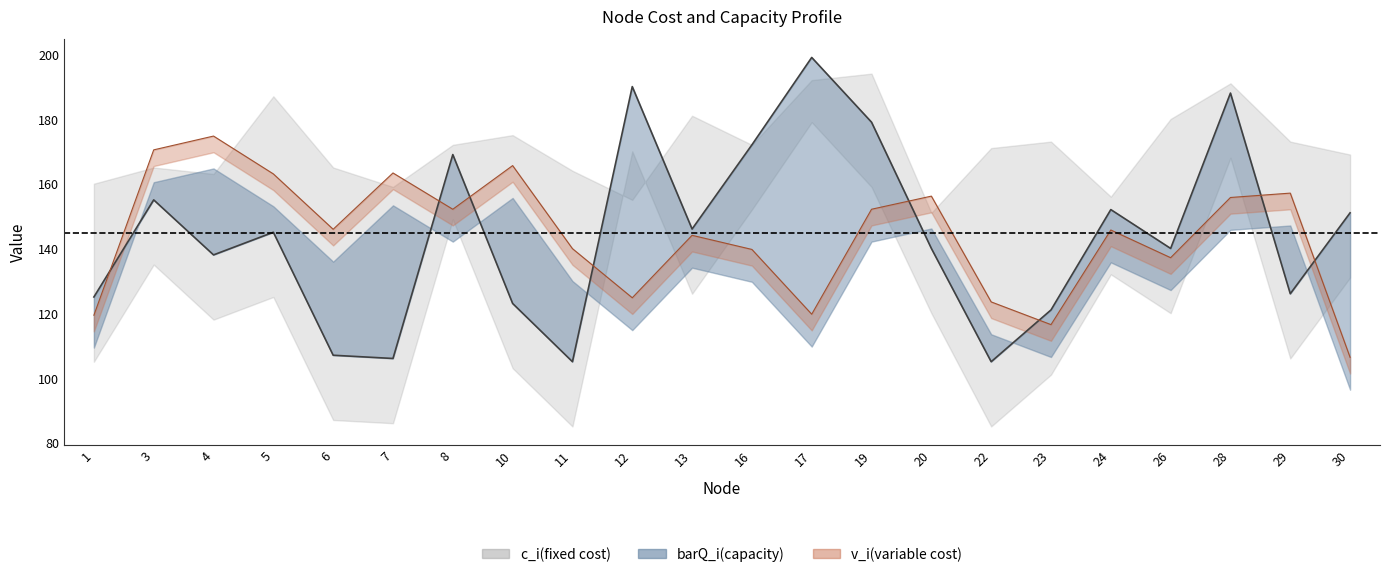

The barQ_i(capacity) series shows 129.3 at 17. True or false?

False